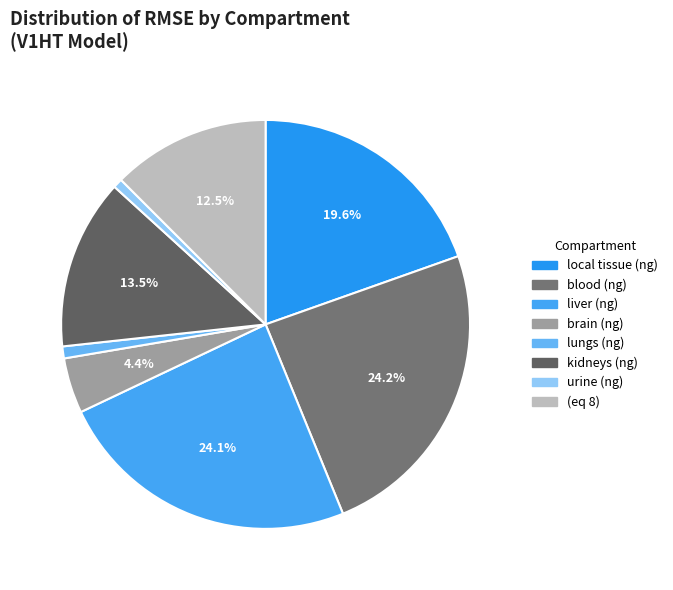

What portion of the pie excludes liver (ng)?

75.9%